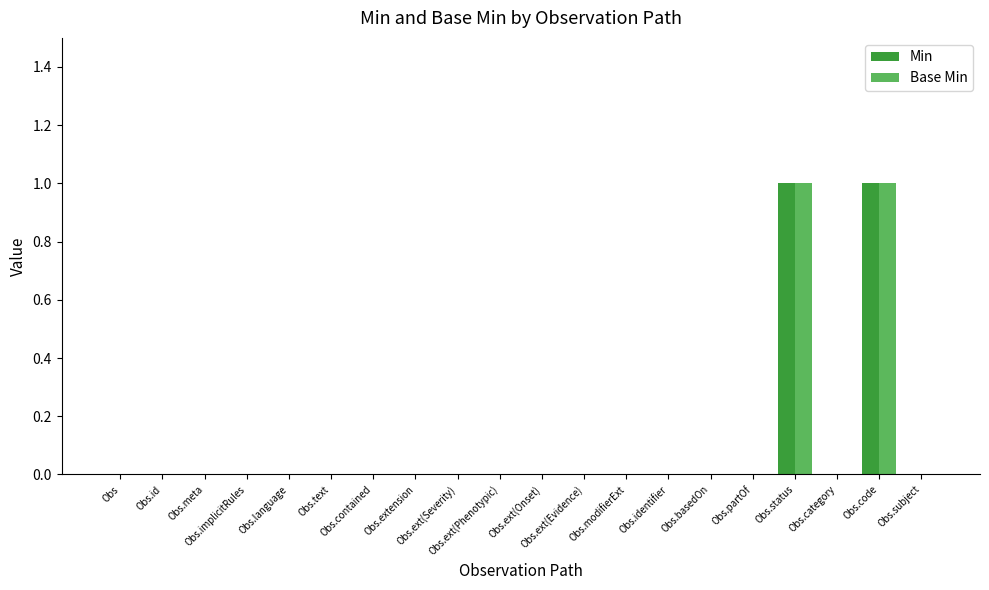

Reading left to right, what are all the values shown in this chart?

Min: Obs=0	Obs.id=0	Obs.meta=0	Obs.implicitRules=0	Obs.language=0	Obs.text=0	Obs.contained=0	Obs.extension=0	Obs.ext(Severity)=0	Obs.ext(Phenotypic)=0	Obs.ext(Onset)=0	Obs.ext(Evidence)=0	Obs.modifierExt=0	Obs.identifier=0	Obs.basedOn=0	Obs.partOf=0	Obs.status=1	Obs.category=0	Obs.code=1	Obs.subject=0
Base Min: Obs=0	Obs.id=0	Obs.meta=0	Obs.implicitRules=0	Obs.language=0	Obs.text=0	Obs.contained=0	Obs.extension=0	Obs.ext(Severity)=0	Obs.ext(Phenotypic)=0	Obs.ext(Onset)=0	Obs.ext(Evidence)=0	Obs.modifierExt=0	Obs.identifier=0	Obs.basedOn=0	Obs.partOf=0	Obs.status=1	Obs.category=0	Obs.code=1	Obs.subject=0